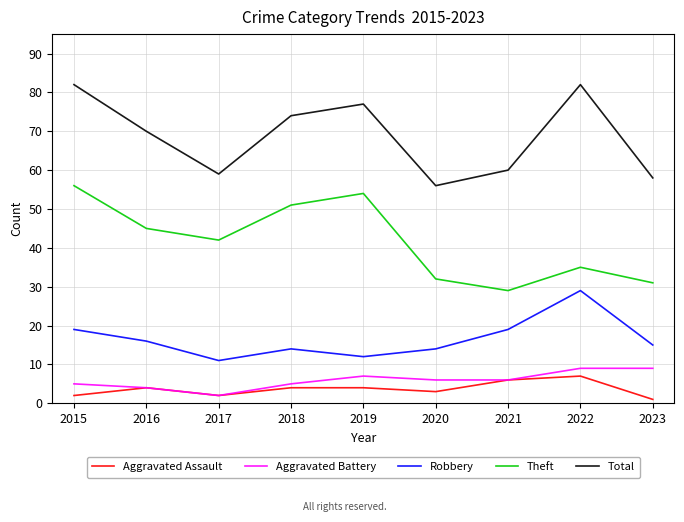

In Aggravated Assault, how many points are lower than both neighbors (excluding endpoints)?

2